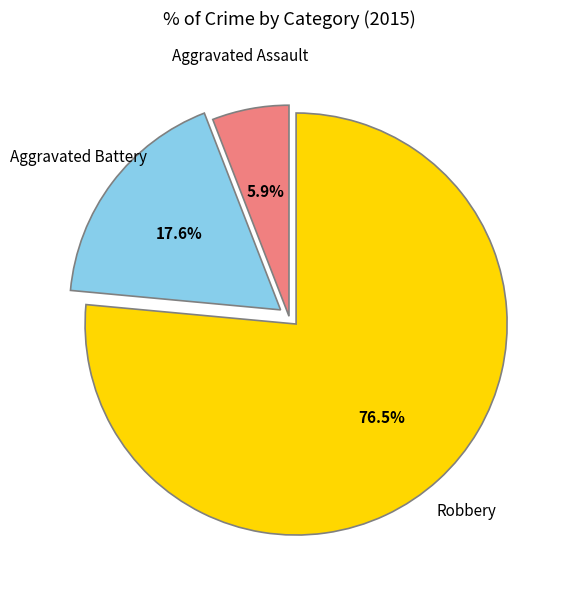

Is there a majority slice in this chart?

Yes